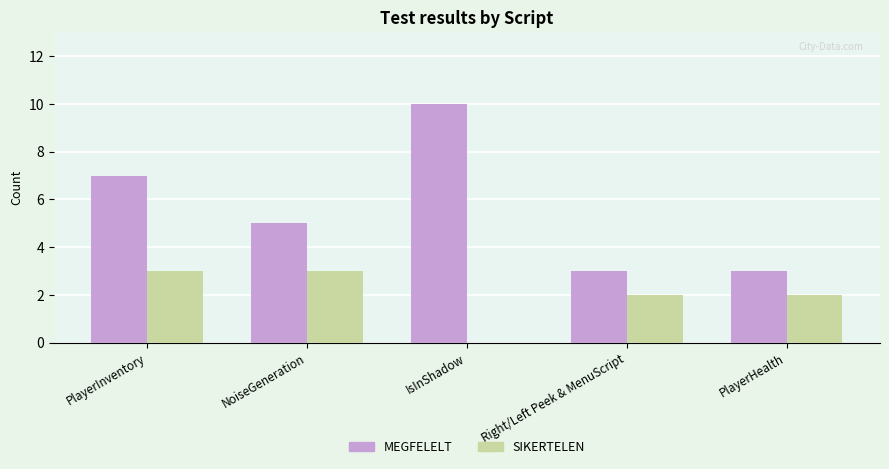

What are all the series names shown in the legend?

MEGFELELT, SIKERTELEN